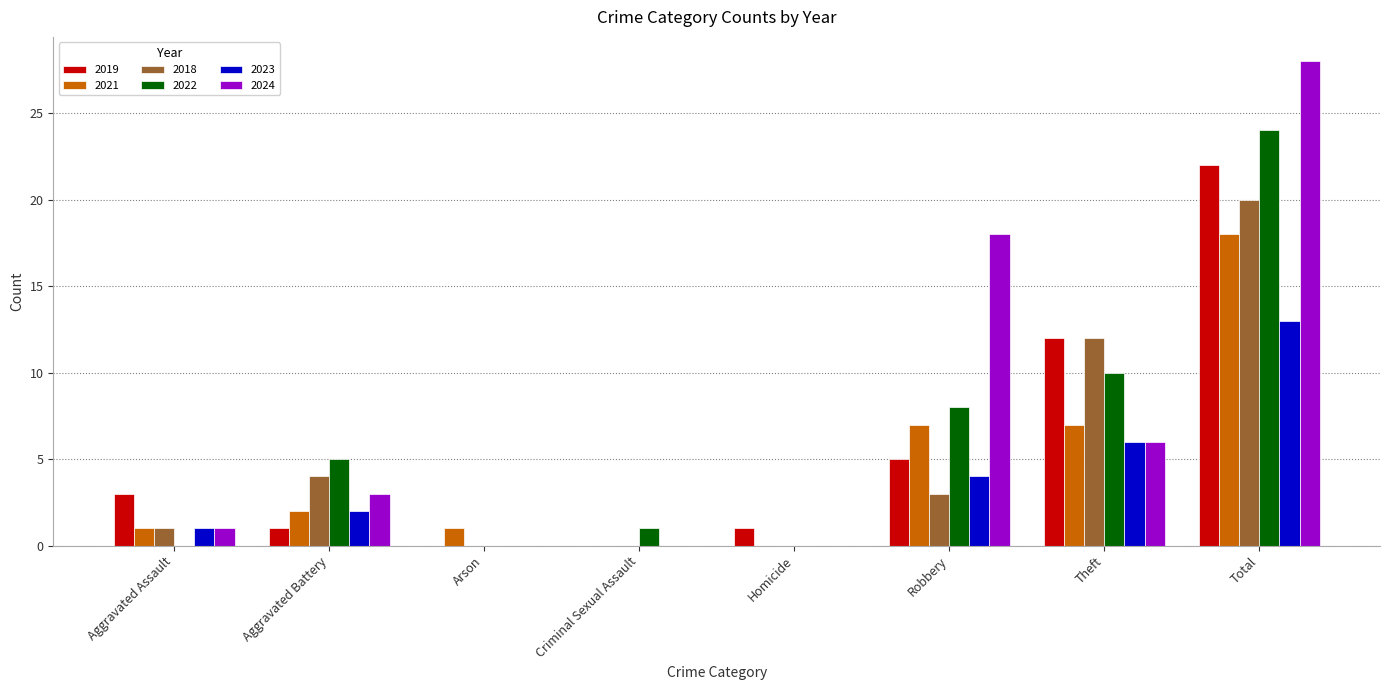

The 2019 series shows 0 at Homicide. True or false?

False